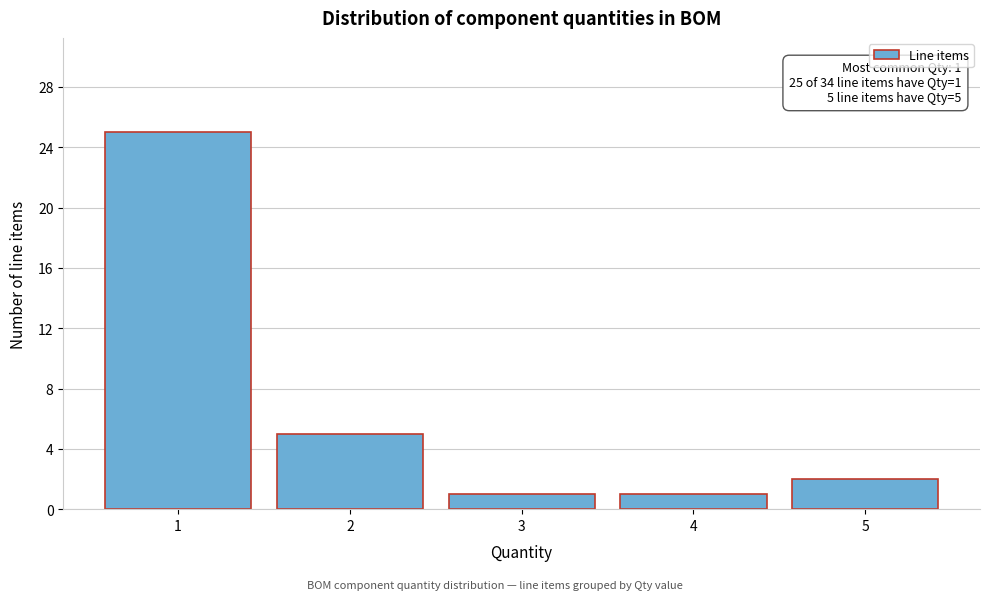

Reading left to right, list all the values displayed in this chart.

1=25	2=5	3=1	4=1	5=2